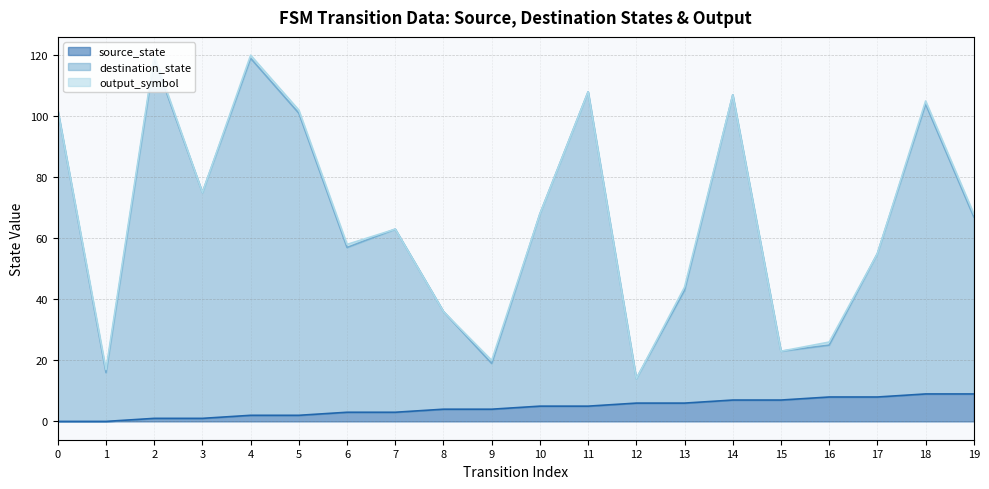

Rank the categories by destination_state value from highest to lowest.

2, 4, 11, 14, 18, 0, 5, 3, 10, 19, 7, 6, 17, 13, 8, 16, 15, 9, 1, 12